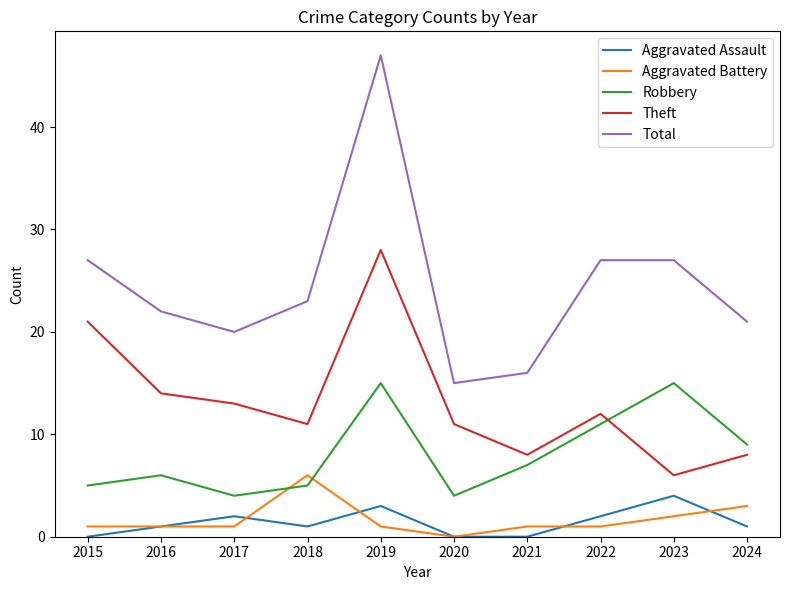

True or false: Robbery and Total intersect in this chart.

False